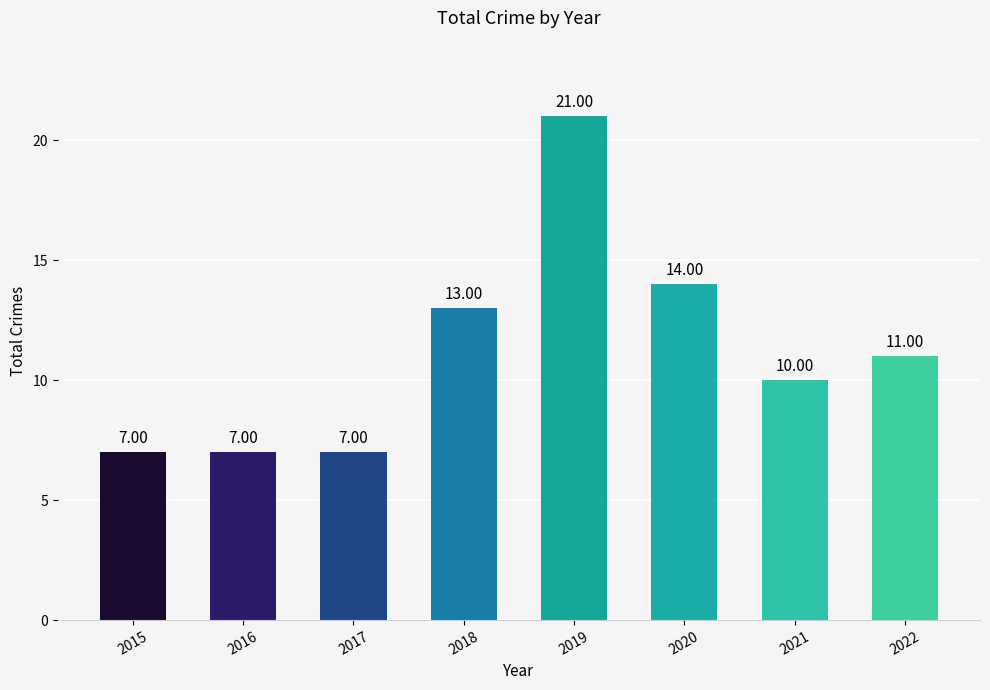

What is the difference between the maximum and second lowest values?

14